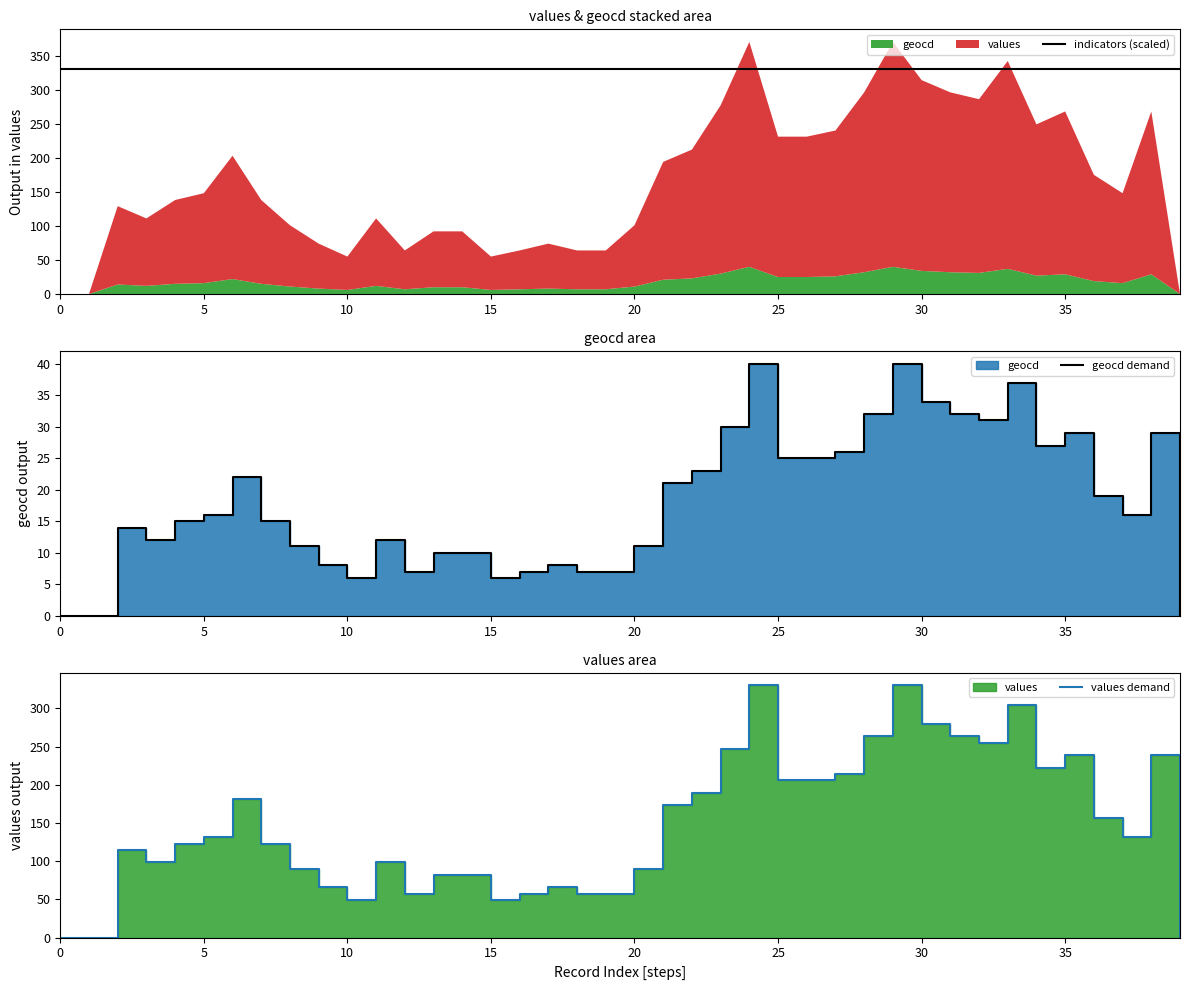

How many lines are shown in the chart?

3